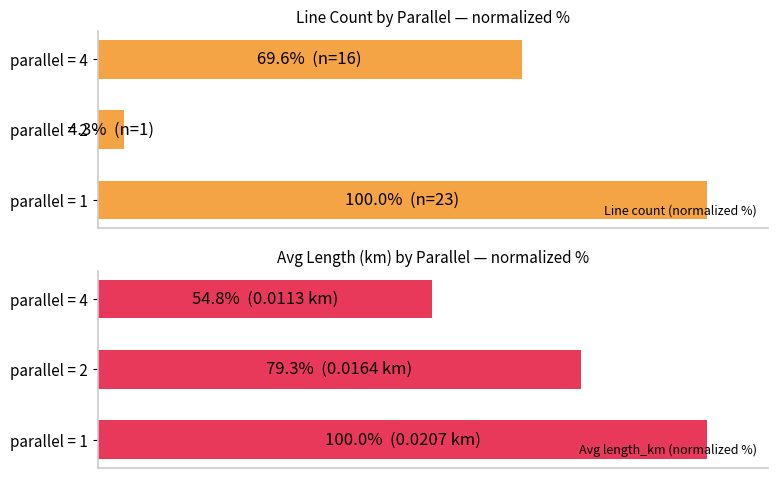

What is the value of the Avg length_km (normalized %) bar at the 3rd from the left?

54.8